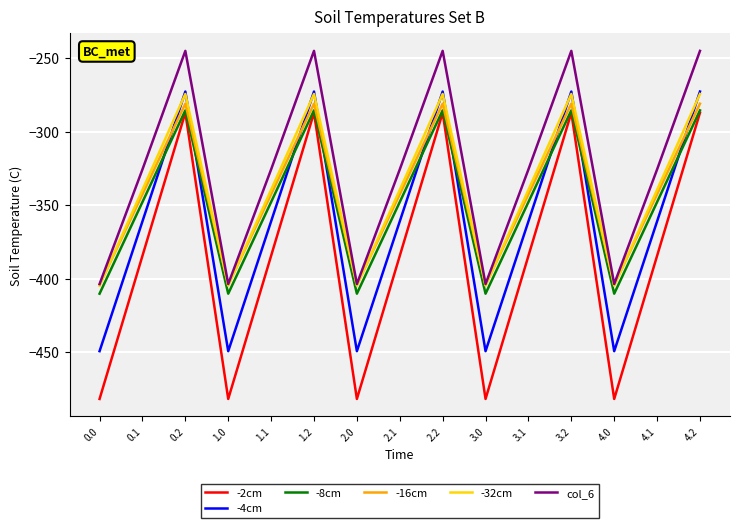

True or false: -8cm has a value of -347.9 at 3.1.

True